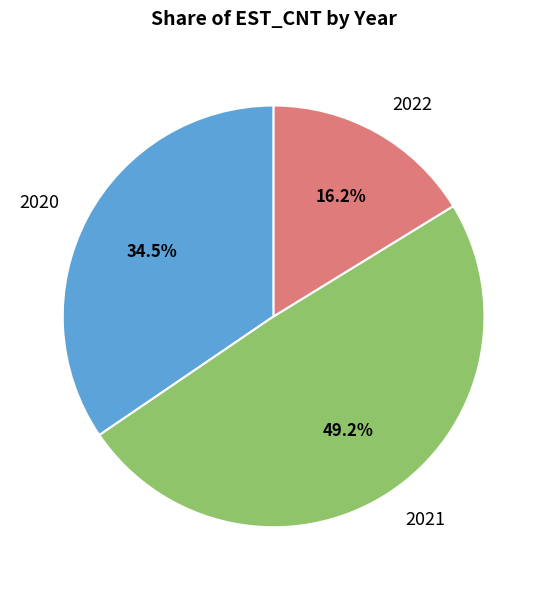

How many slices are in this pie chart?

3